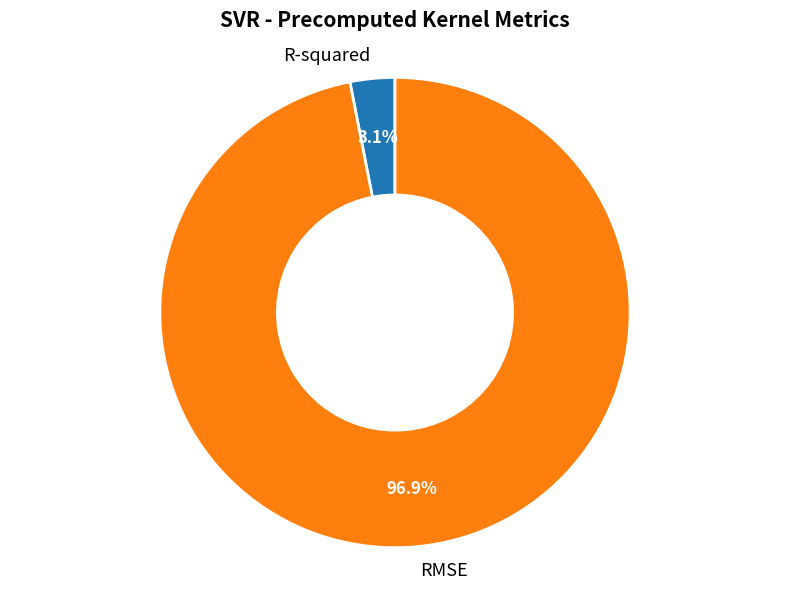

True or false: R-squared accounts for 3% of the total.

True